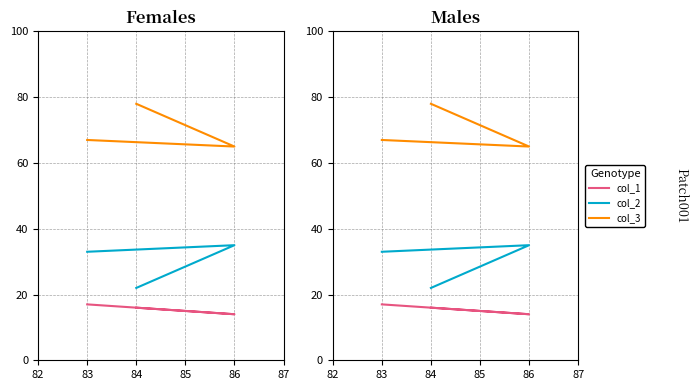

Reading right to left, what are all the values shown in this chart?

col_1: 17	14	16
col_2: 33	35	22
col_3: 67	65	78